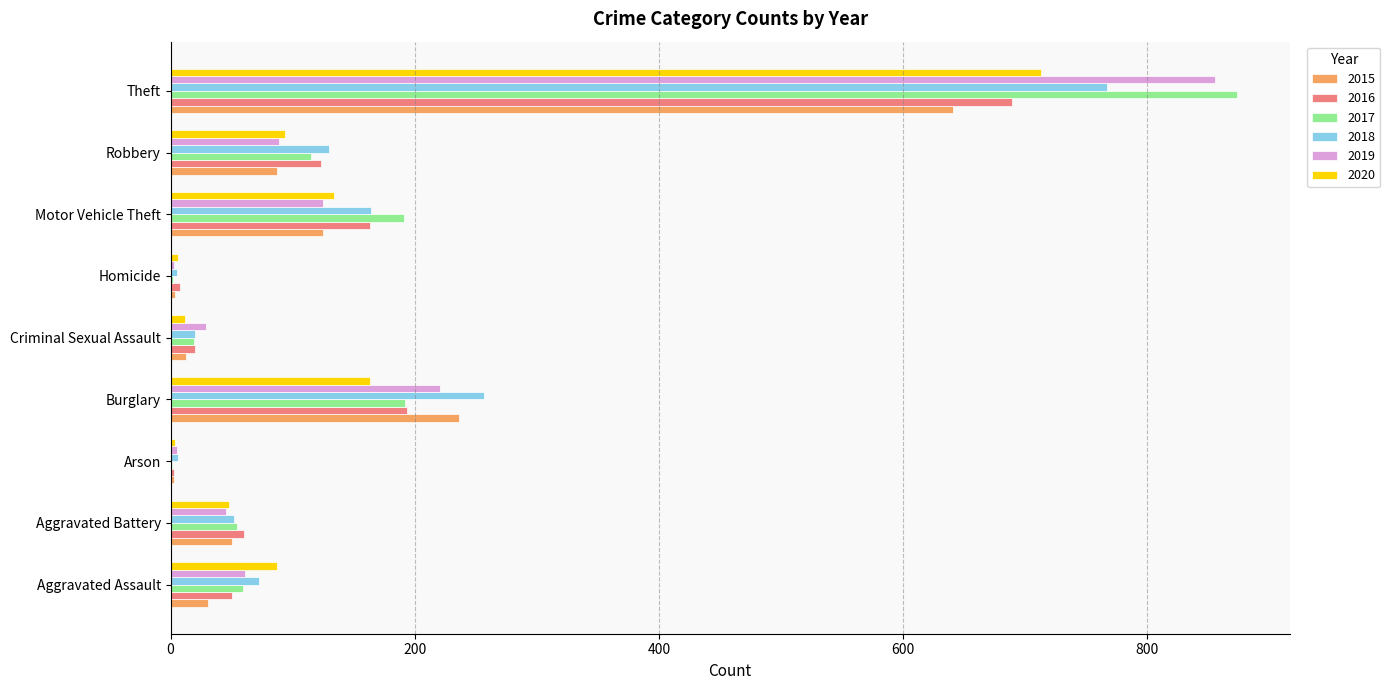

What is the highest value of the 2018 series?

767